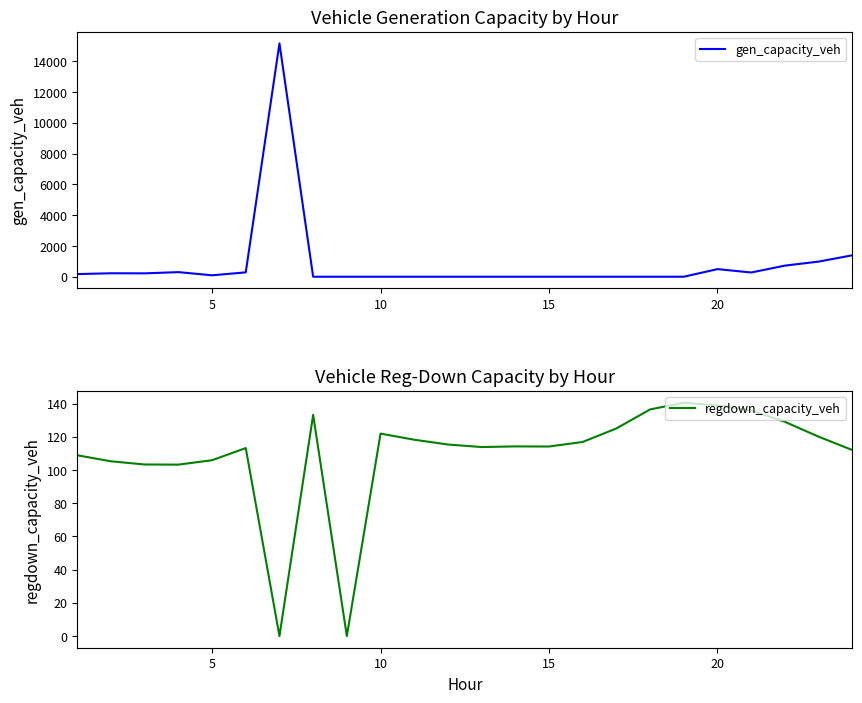

The value of gen_capacity_veh at 10 is -10470.4. True or false?

False